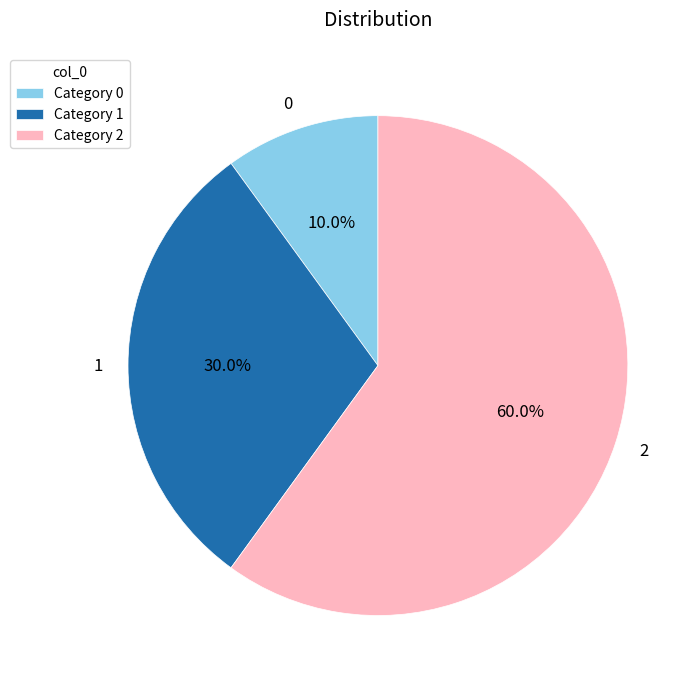

The 1 slice represents 30% of the pie. True or false?

True